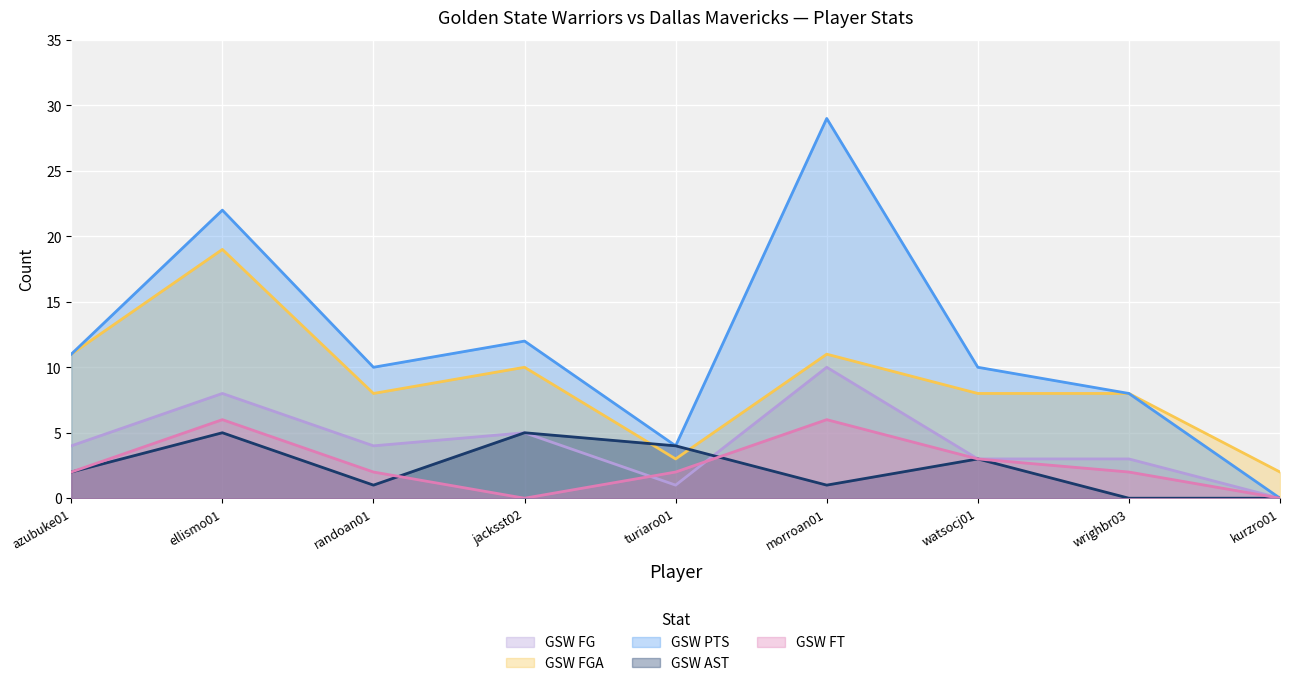

List the labels in order of GSW FG value, largest first.

morroan01, ellismo01, jacksst02, azubuke01, randoan01, watsocj01, wrighbr03, turiaro01, kurzro01